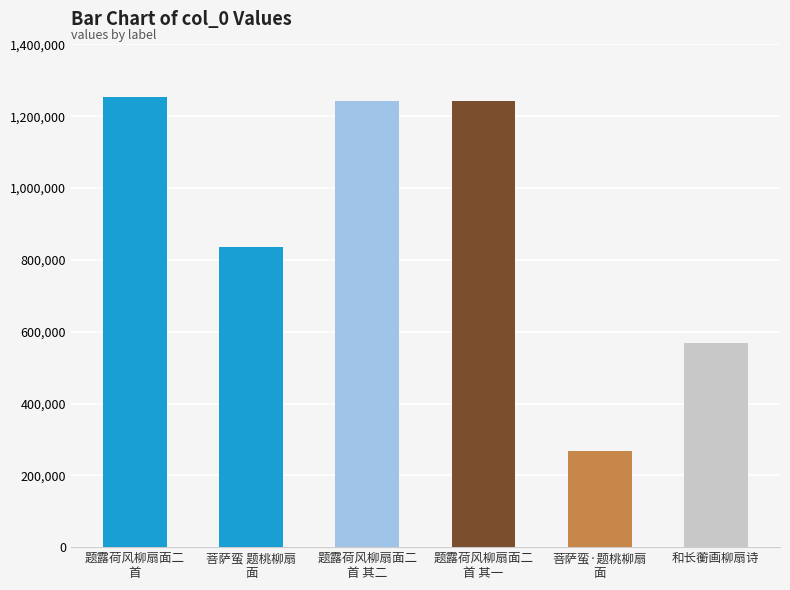

Read the value at 题露荷风柳扇面二首.

1252383